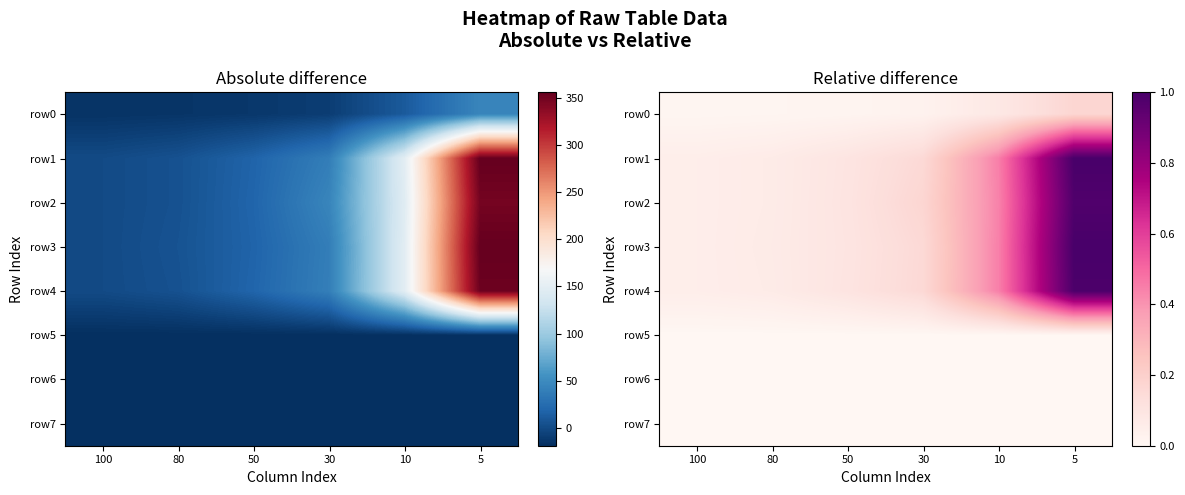

Rank the categories by row6 value from lowest to highest.

100, 80, 50, 30, 10, 5